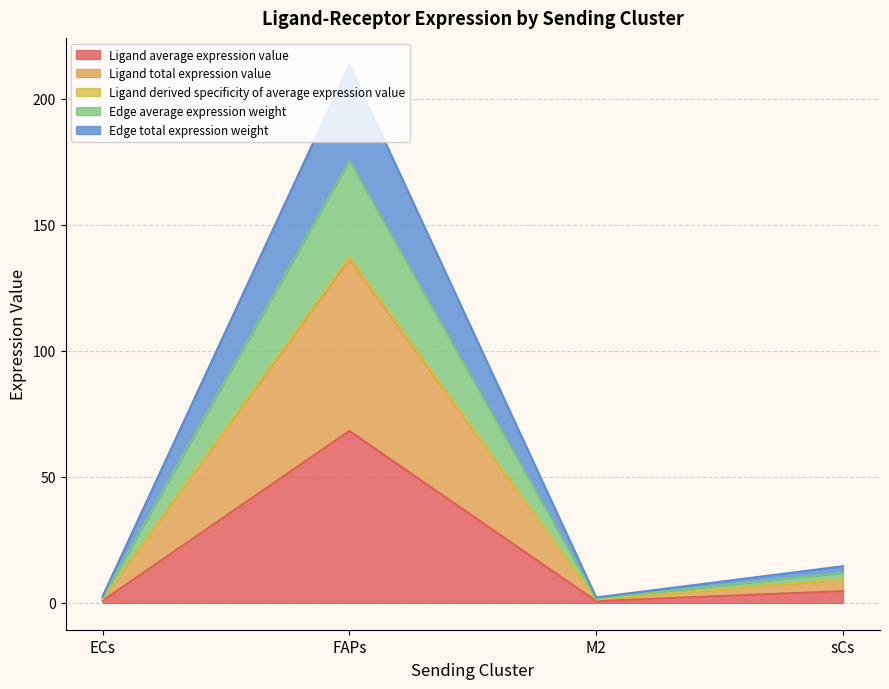

What is the label of the 2nd point from the right?

M2